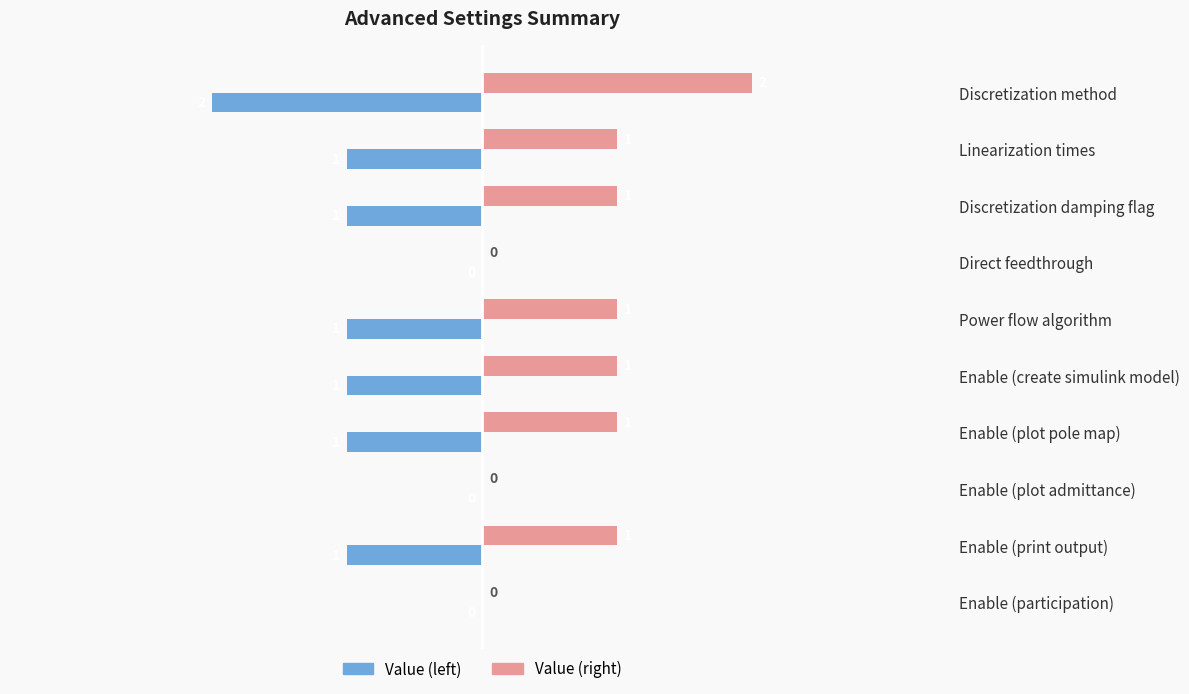

At which category does the chart reach its peak across all series?

Discretization method